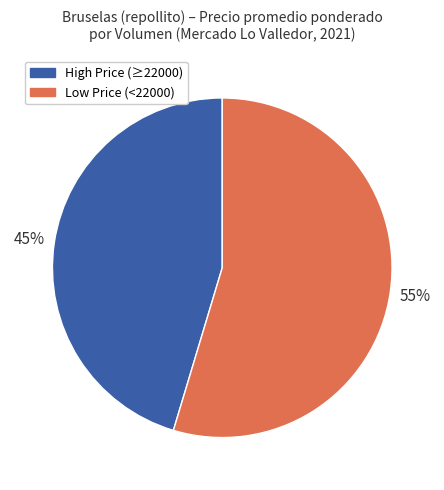

Is there a majority slice in this chart?

Yes